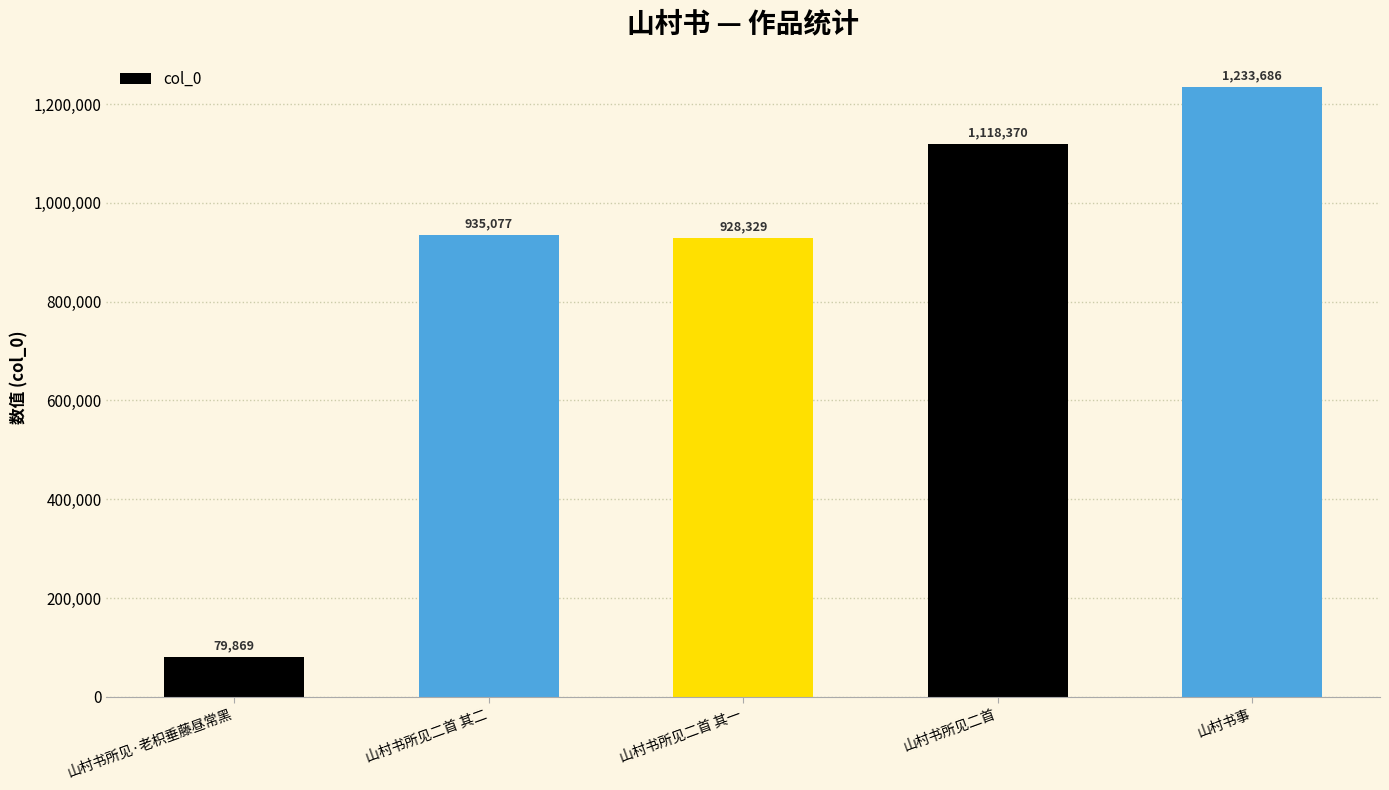

The value at 山村书所见·老枳垂藤昼常黑 is 79869. True or false?

True